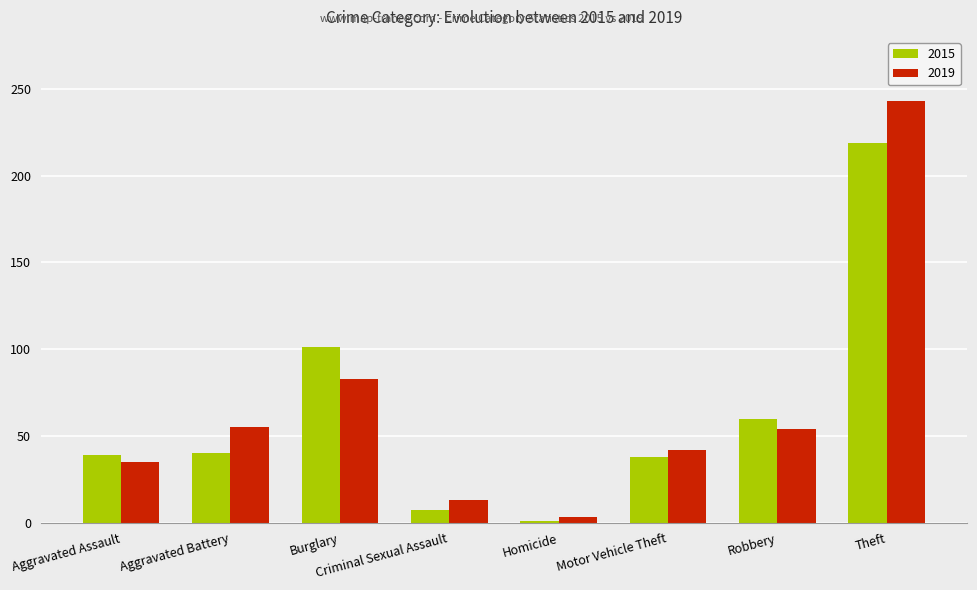

What is the difference between the maximum and minimum values in the 2015 series?

218